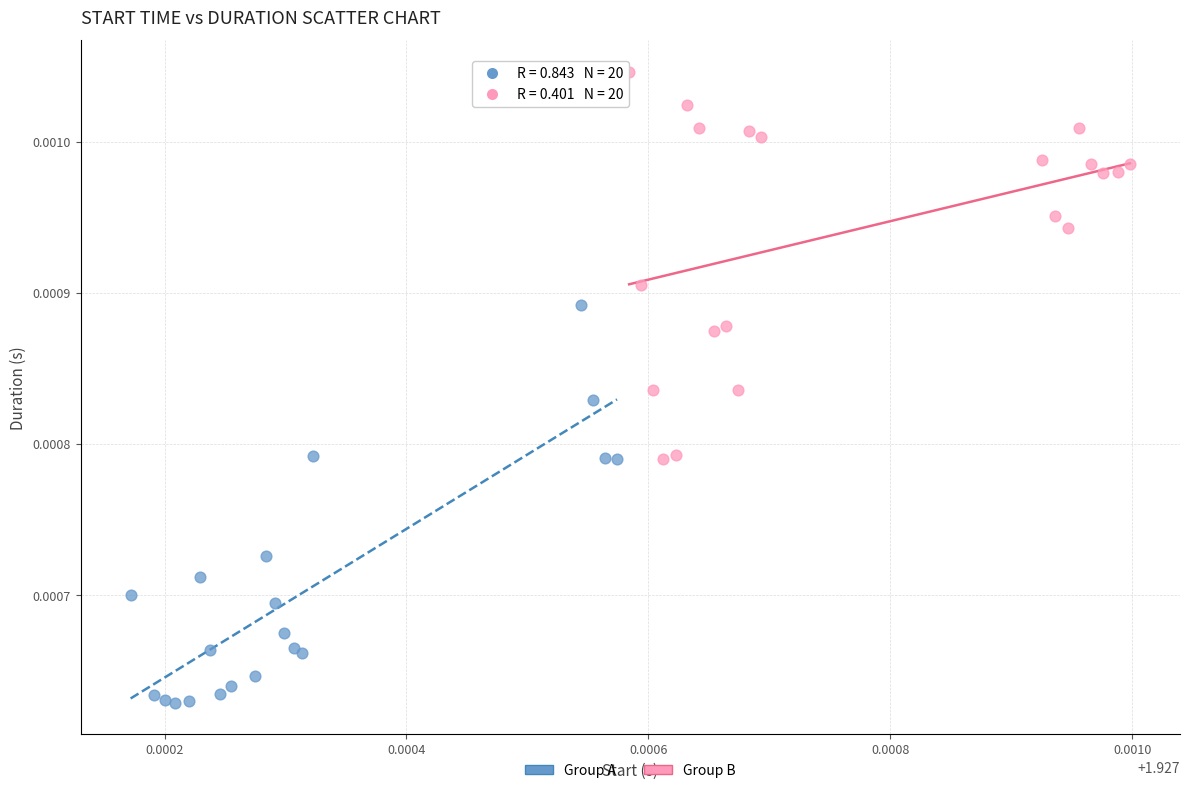

Which series contains the lowest Y value?

Group A